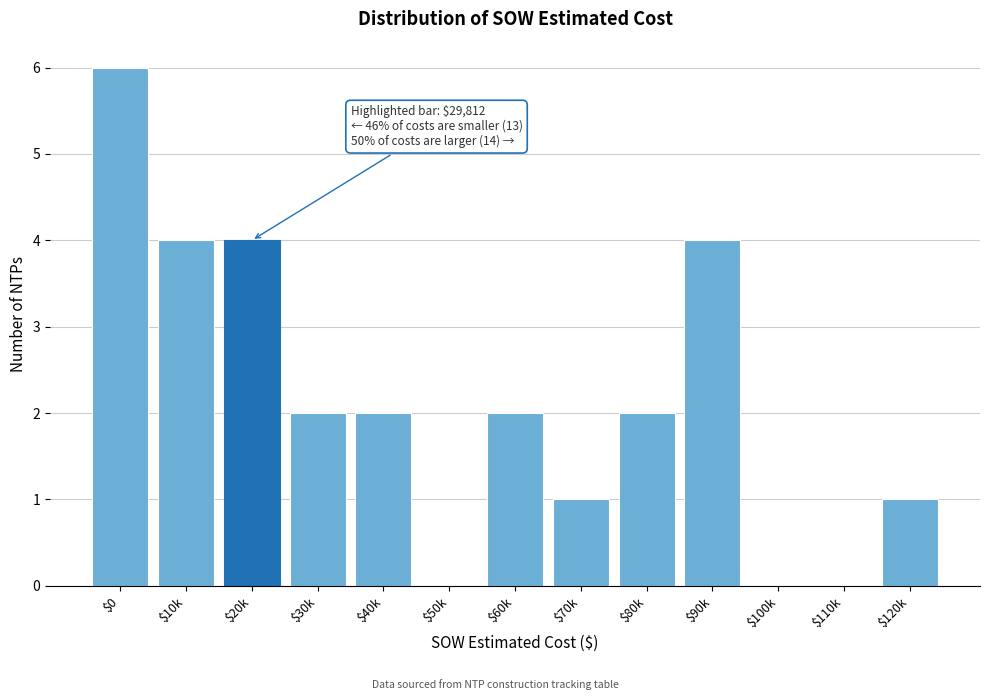

Which label corresponds to the largest value in the chart?

$0